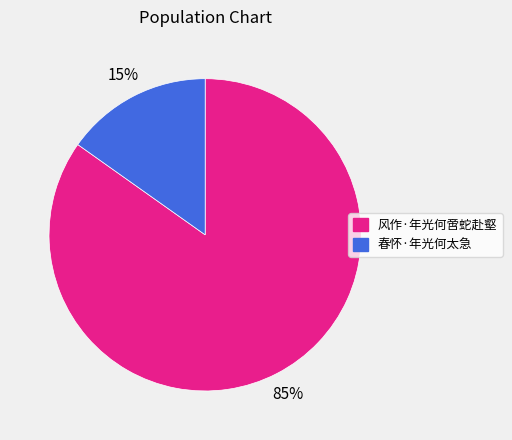

Count the number of slices in the pie.

2